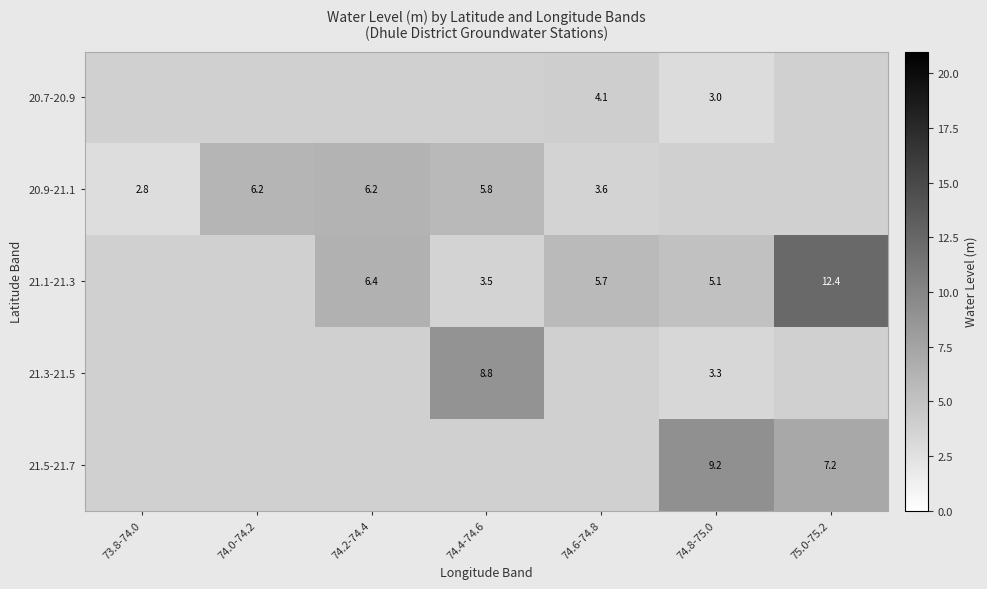

Which has a higher value, 74.4-74.6 or 73.8-74.0?

73.8-74.0